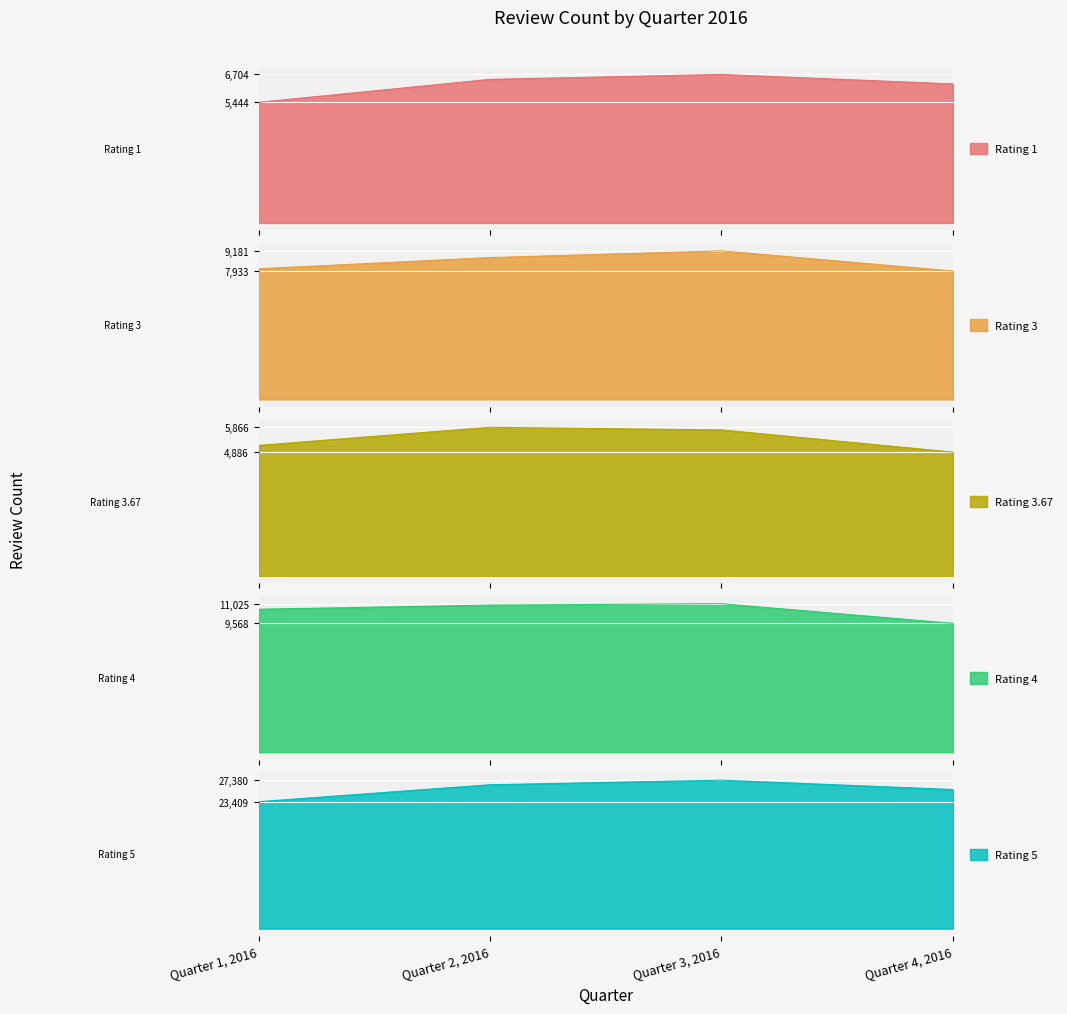

What is the spread (max minus min) of values at Quarter 4, 2016?

20764